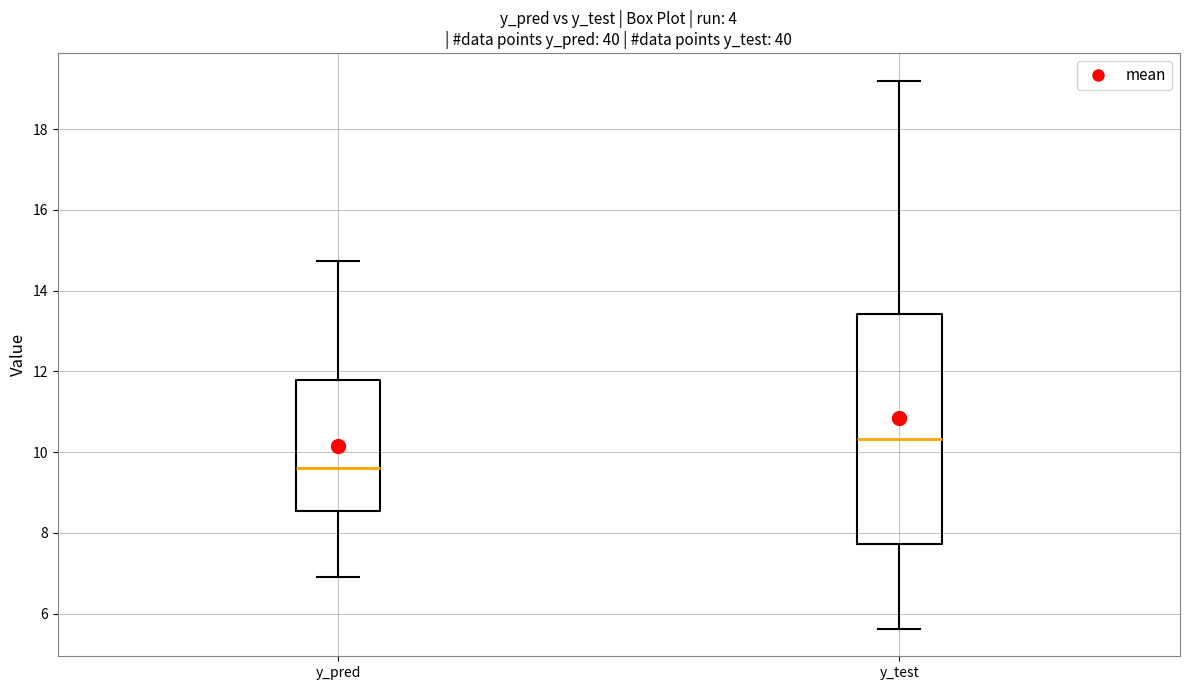

Reading left to right, transcribe this box plot: for each box, give where its median line is, the range the box spans, and where its two whiskers end, as read against the y-axis. The values are not printed on the chart, so give them approximately, as read against the axis.

y_pred: median 9.6, box 8.6 to 11.8, whiskers 7.0 to 14.8
y_test: median 10.4, box 7.8 to 13.4, whiskers 5.6 to 19.2